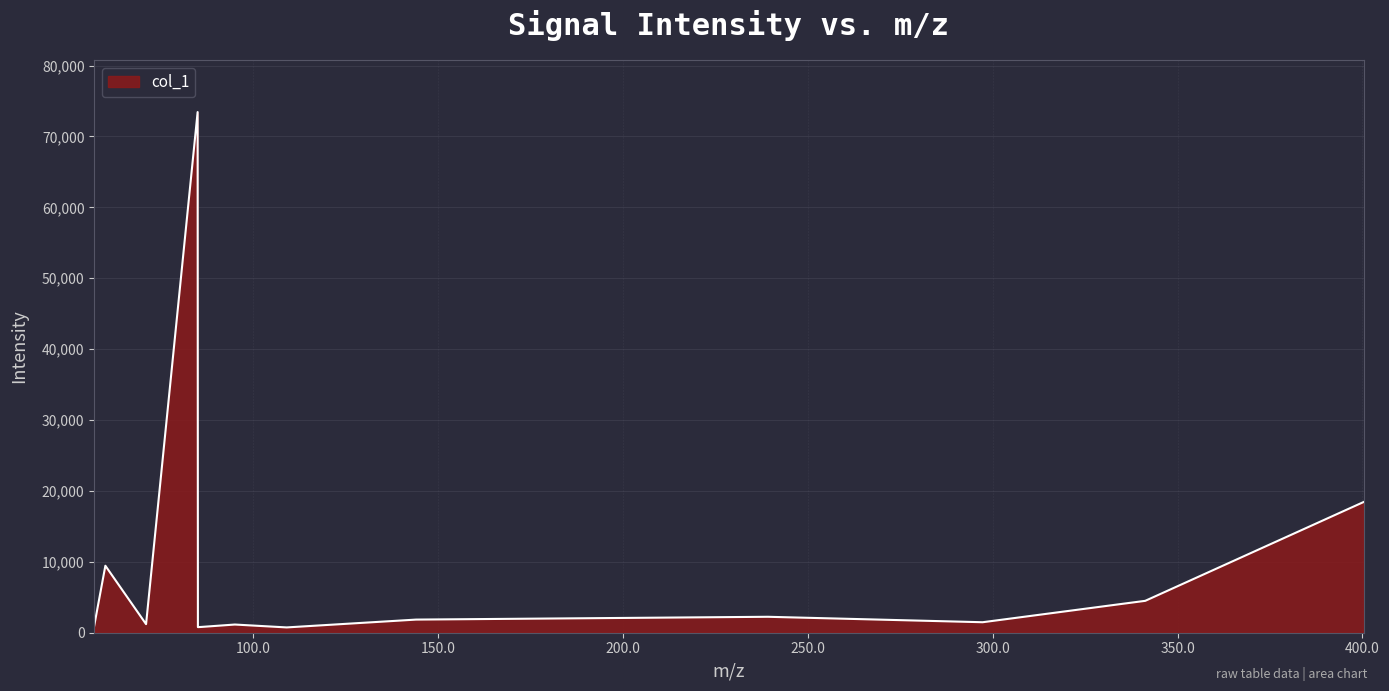

What is the maximum value shown in the chart?

73442.8